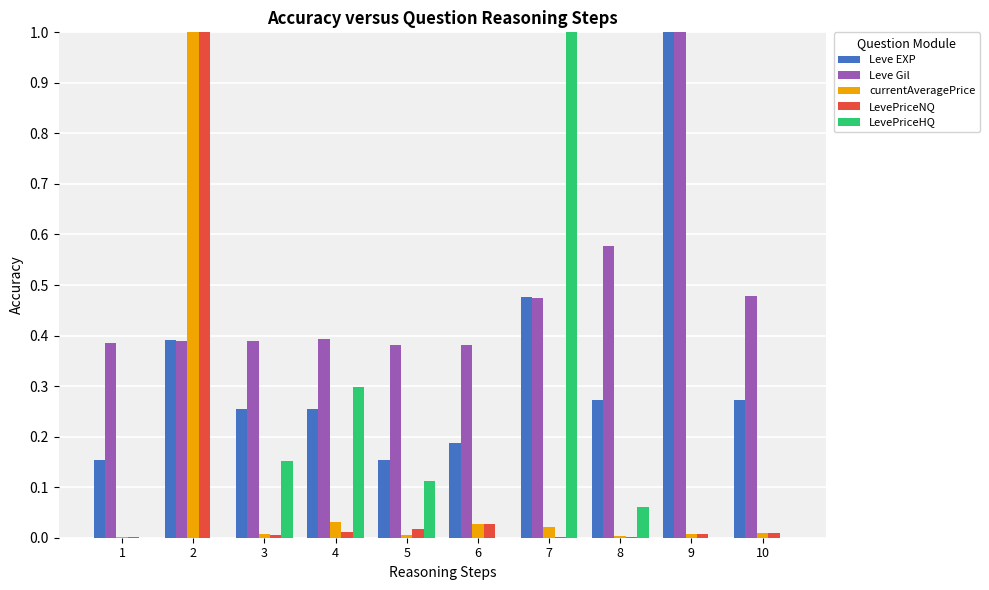

Which series changed the most between 4 and 5?

LevePriceHQ